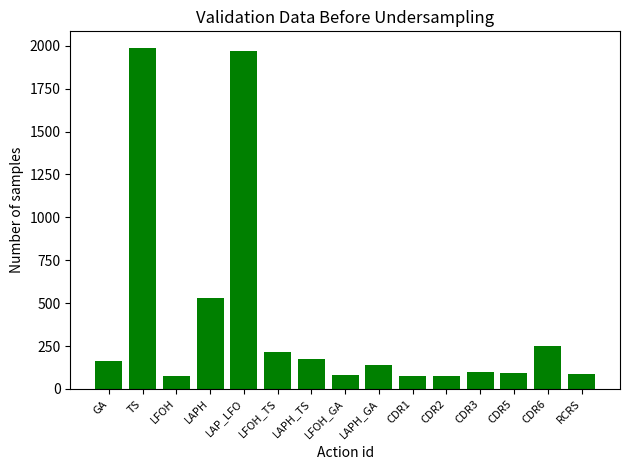

What is the change in value from LAPH_GA to CDR1?

-61